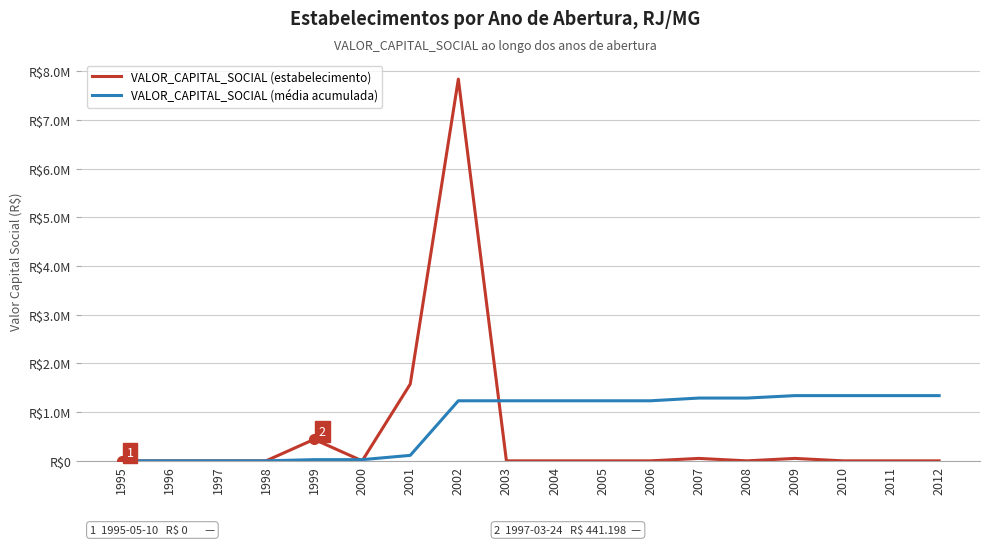

True or false: VALOR_CAPITAL_SOCIAL (estabelecimento) has a value of -5120971 at 1995.

False